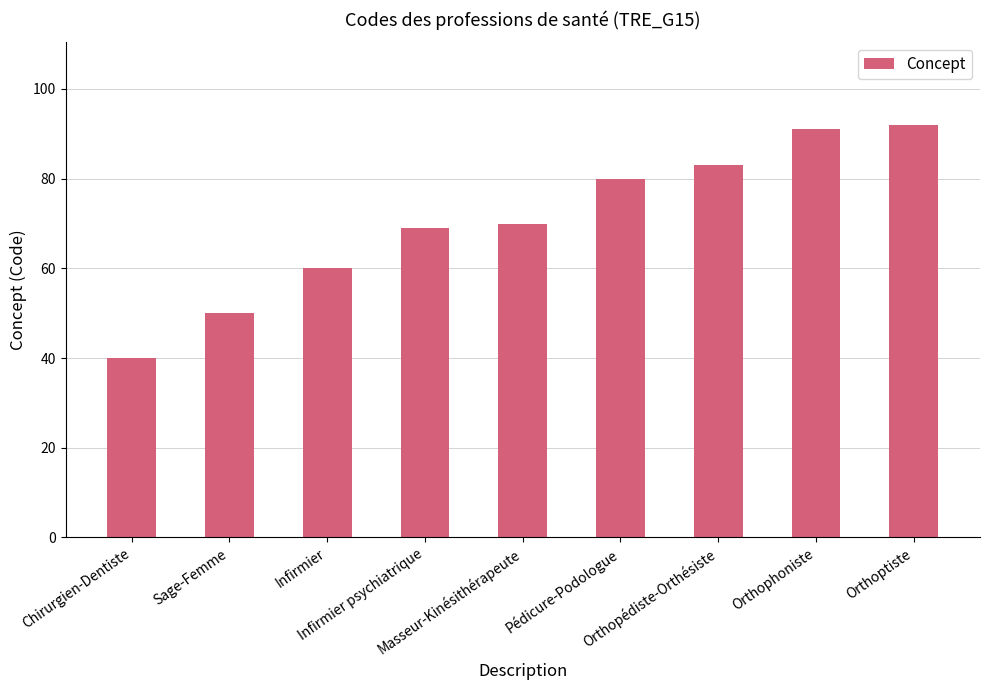

What is the label of the 5th bar from the left?

Masseur-Kinésithérapeute